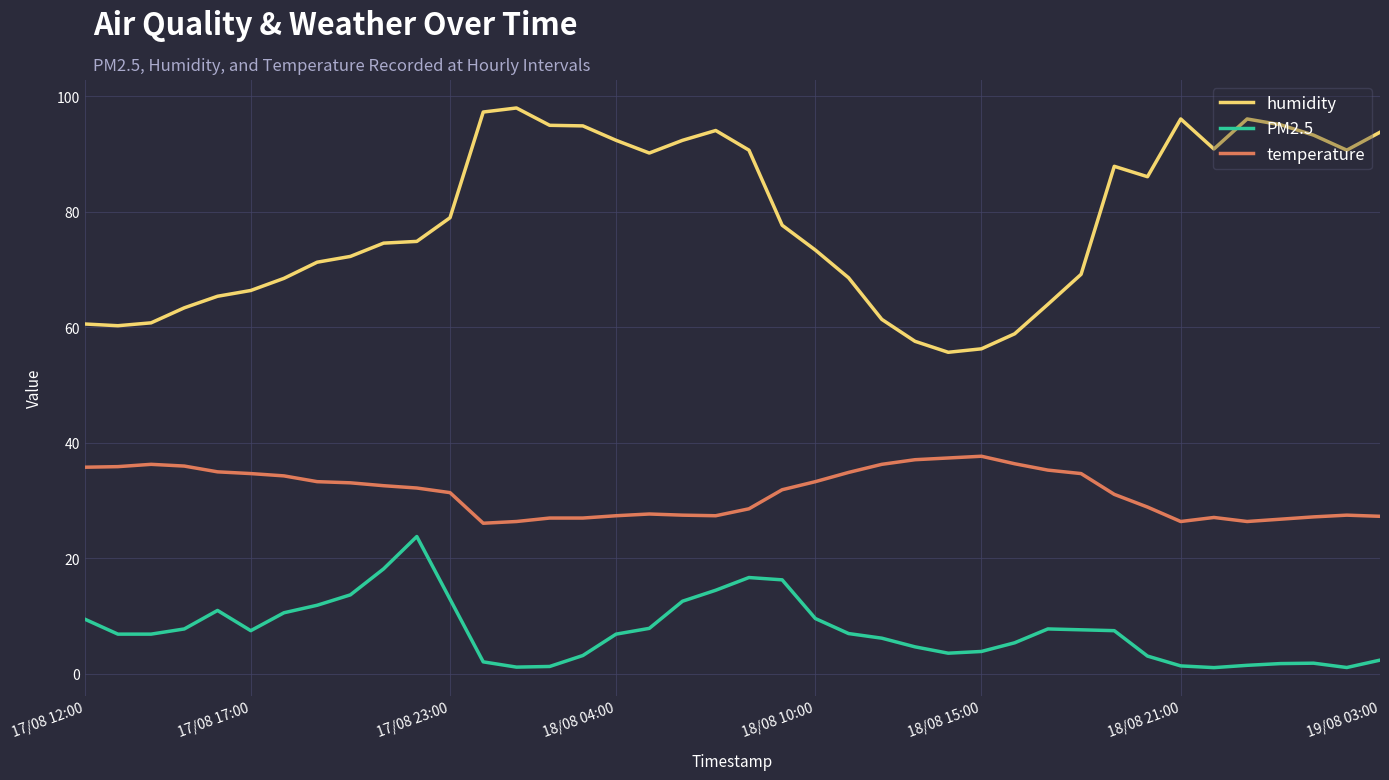

What is the greatest value displayed?

98.0